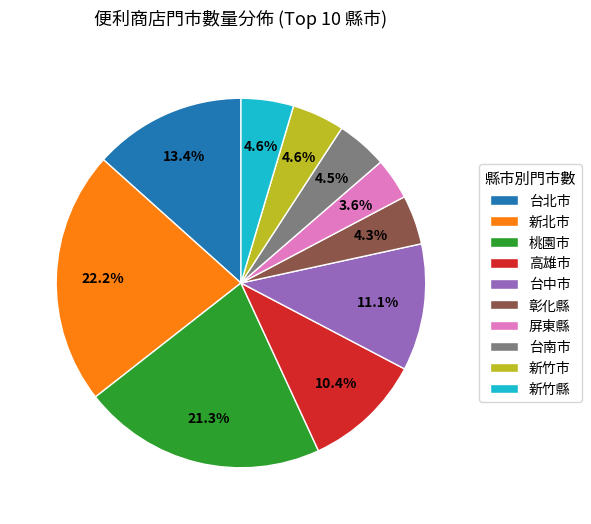

To the nearest percent, what percentage of the pie is 新北市?

22%